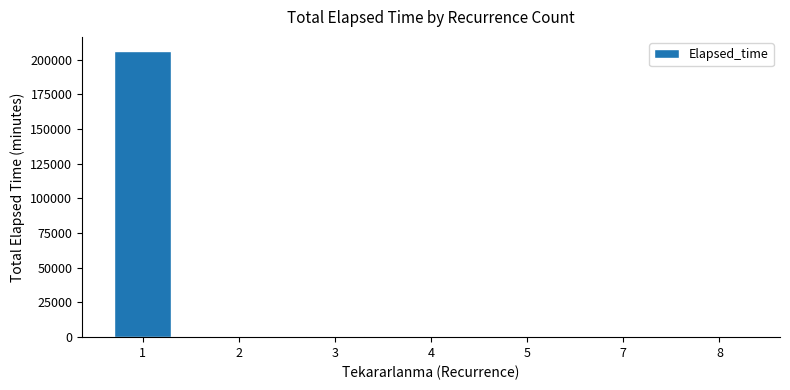

What is the maximum value shown in the chart?

206202